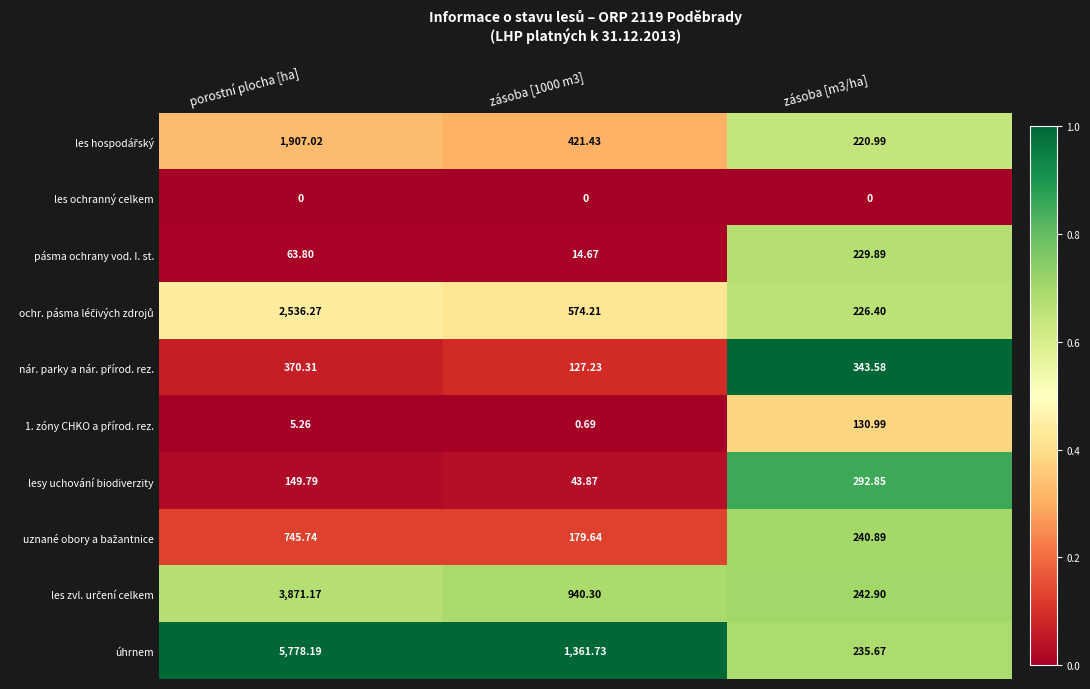

Where is lesy uchování biodiverzity nearest to the value 168?

porostní plocha [ha]